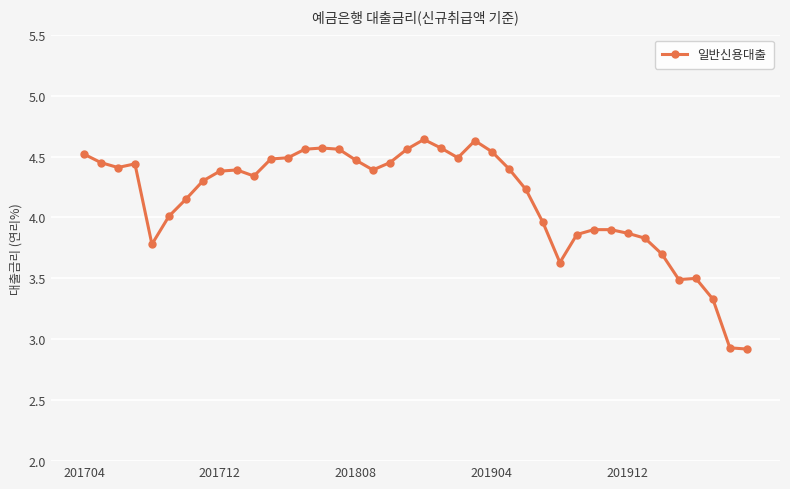

True or false: there are more than 1 points higher than both neighbors.

True